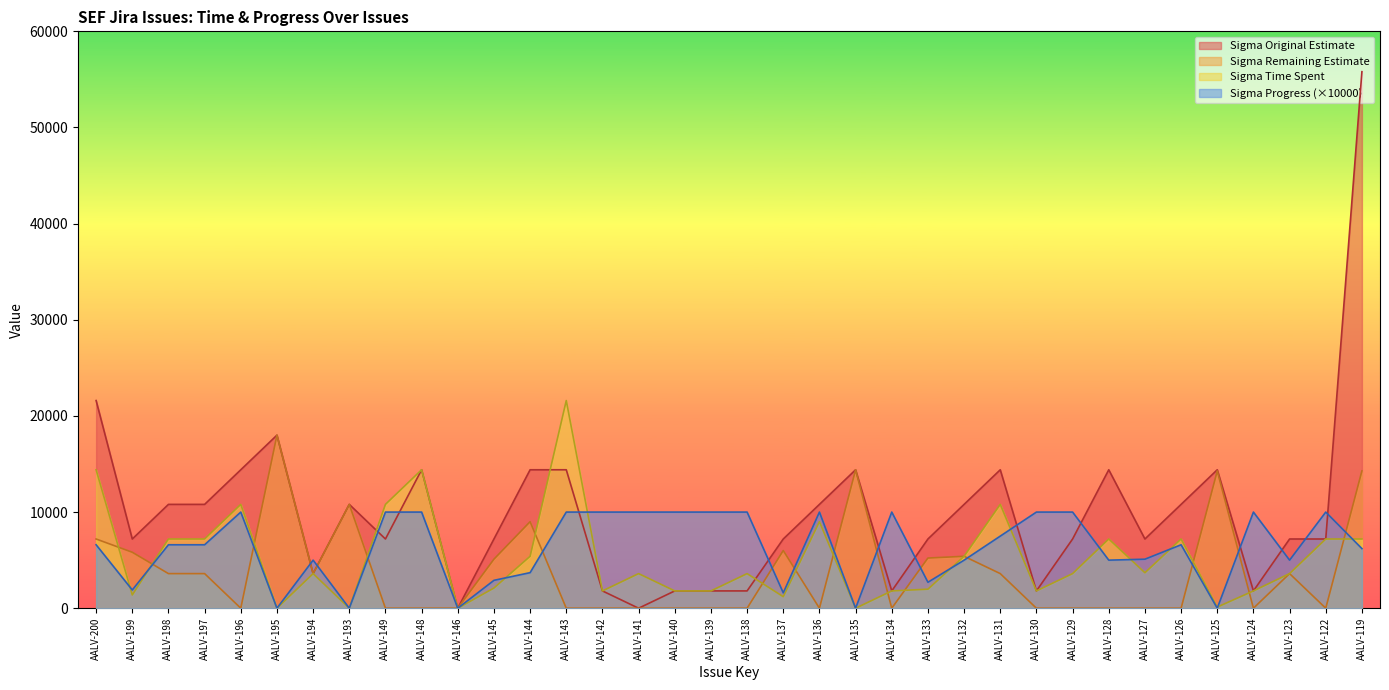

Between AALV-199 and AALV-197, which series saw the biggest shift?

Sigma Time Spent